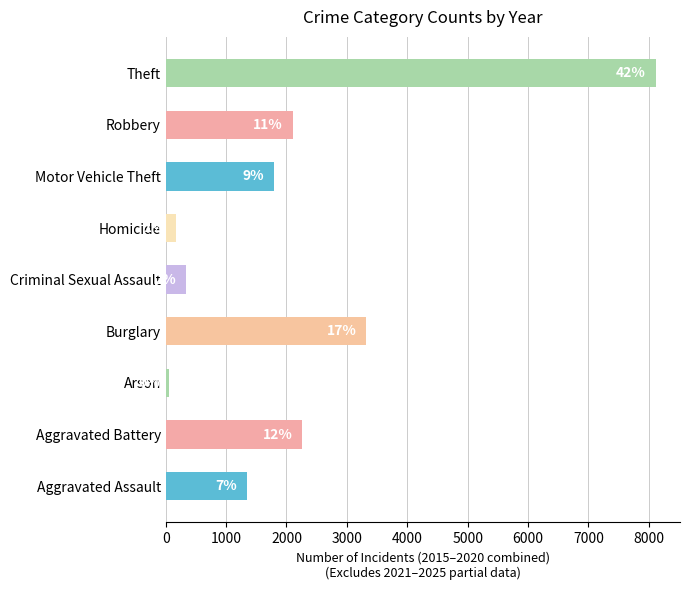

Are the bars horizontal?

Yes